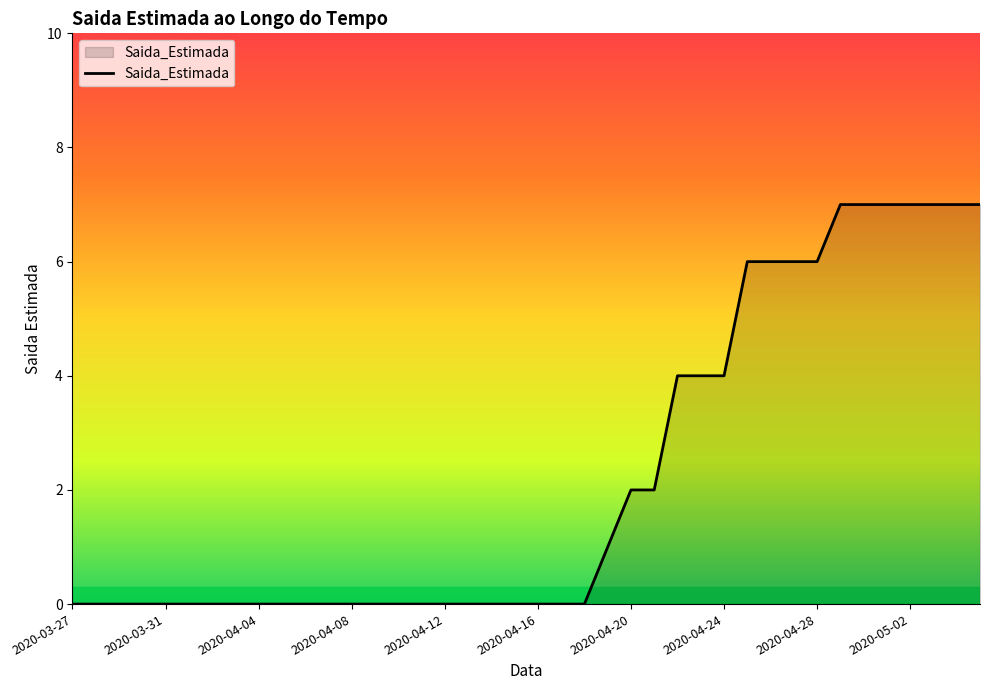

What is the difference between the maximum and minimum values?

7